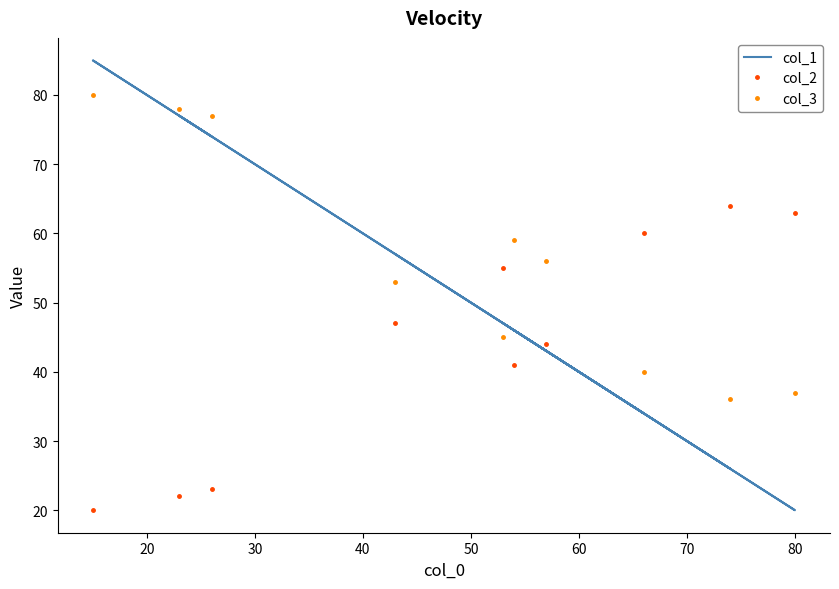

In col_3, how many points are higher than both neighbors (excluding endpoints)?

4